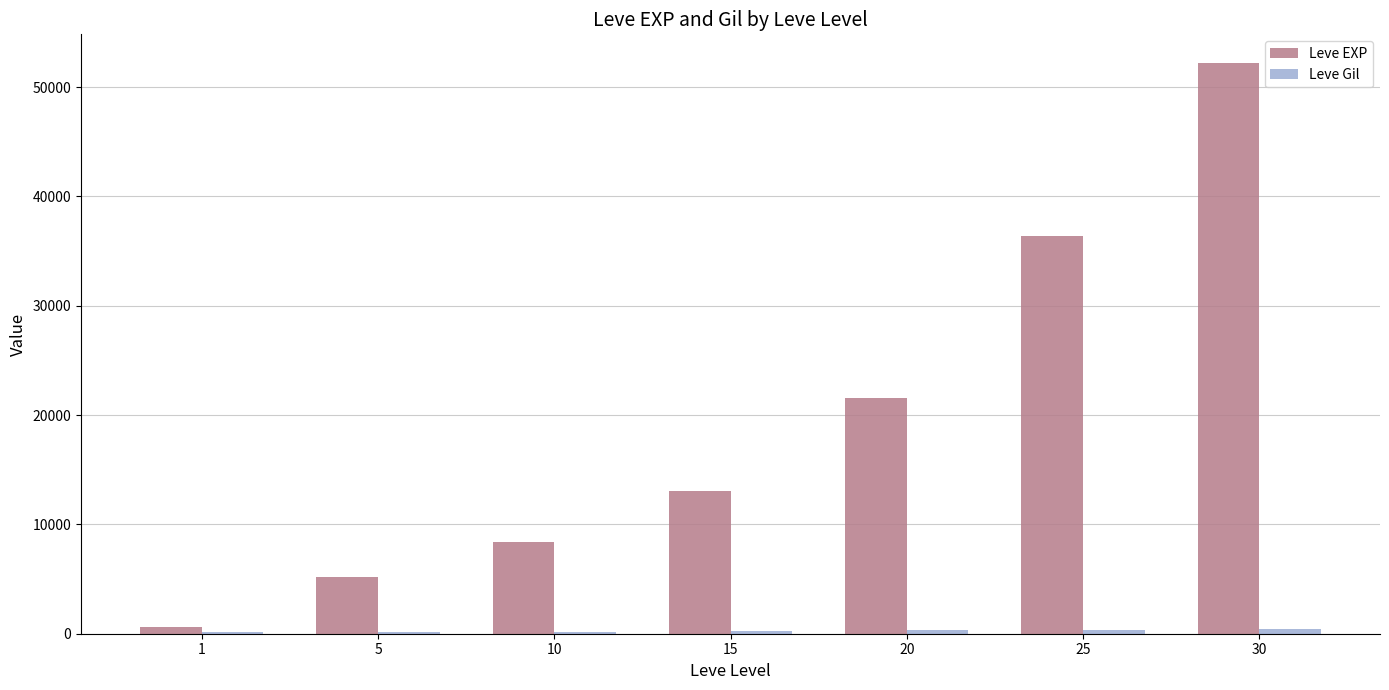

What is the greatest value displayed?

52220